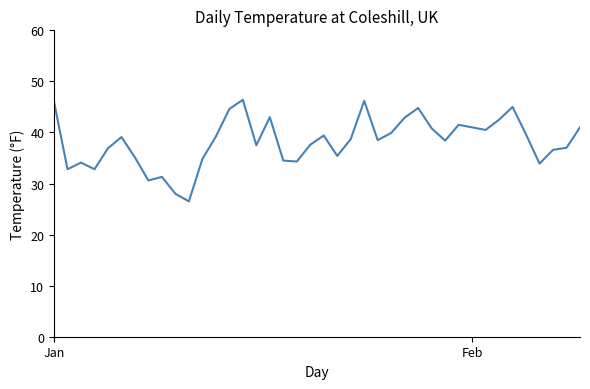

What is the smallest value displayed?

26.5